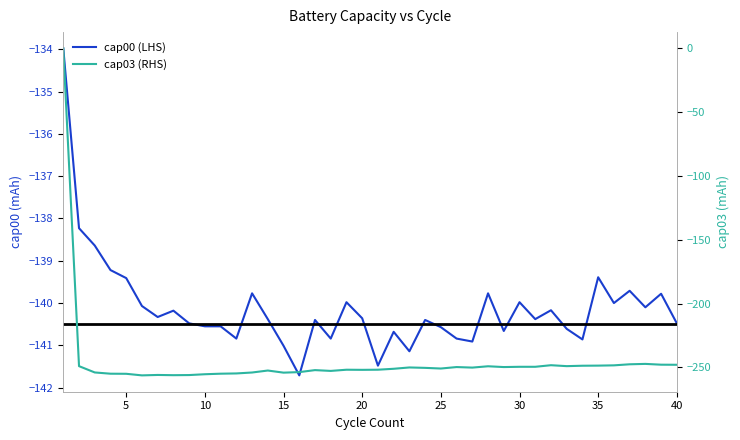

Reading left to right, what are all the values shown in this chart?

cap00 (LHS): -134.0	-138.2	-138.6	-139.2	-139.4	-140.1	-140.3	-140.2	-140.5	-140.6	-140.6	-140.8	-139.8	-140.4	-141.0	-141.7	-140.4	-140.8	-140.0	-140.4	-141.5	-140.7	-141.1	-140.4	-140.6	-140.8	-140.9	-139.8	-140.7	-140.0	-140.4	-140.2	-140.6	-140.9	-139.4	-140.0	-139.7	-140.1	-139.8	-140.5
cap03 (RHS): 0.0	-249.1	-254.0	-255.0	-255.1	-256.3	-256.0	-256.2	-256.1	-255.4	-255.0	-254.8	-254.1	-252.5	-254.2	-253.8	-252.2	-252.8	-251.9	-252.0	-251.9	-251.1	-250.1	-250.4	-250.9	-249.8	-250.2	-249.2	-249.8	-249.6	-249.6	-248.3	-249.1	-248.8	-248.7	-248.4	-247.6	-247.3	-247.9	-248.0